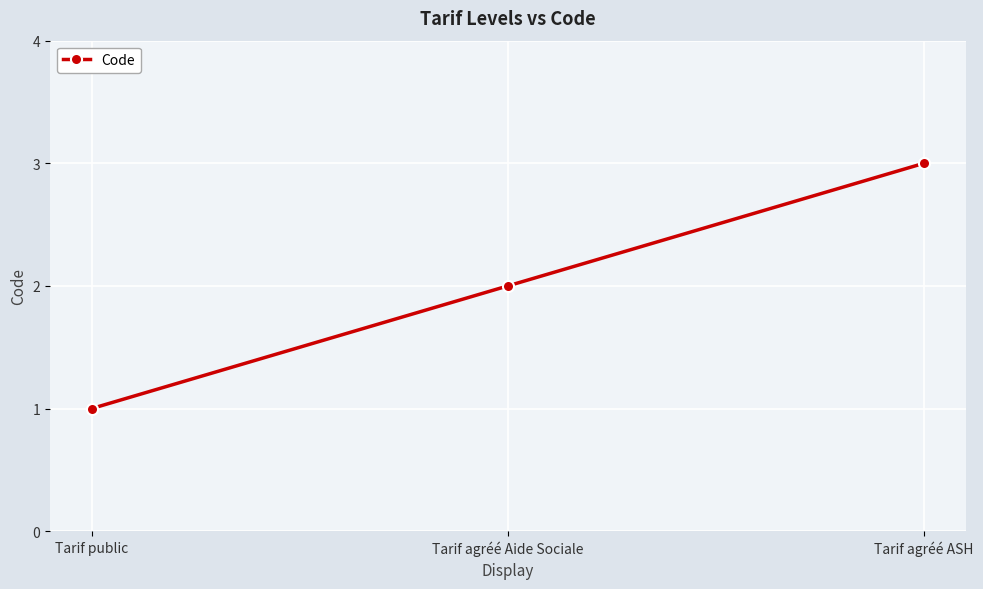

Reading left to right, what are all the values shown in this chart?

1	2	3